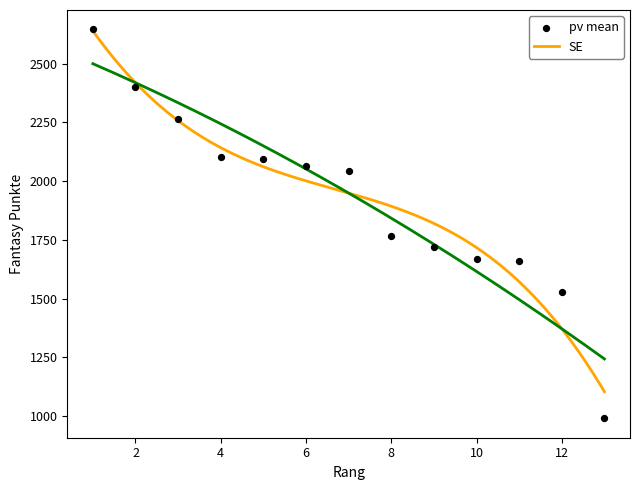

What is the change in value from 2 to 10?

-733